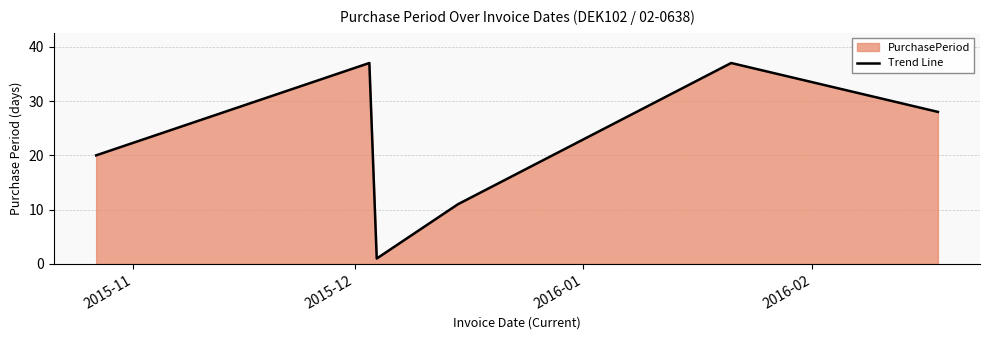

What is the minimum value shown in the chart?

1